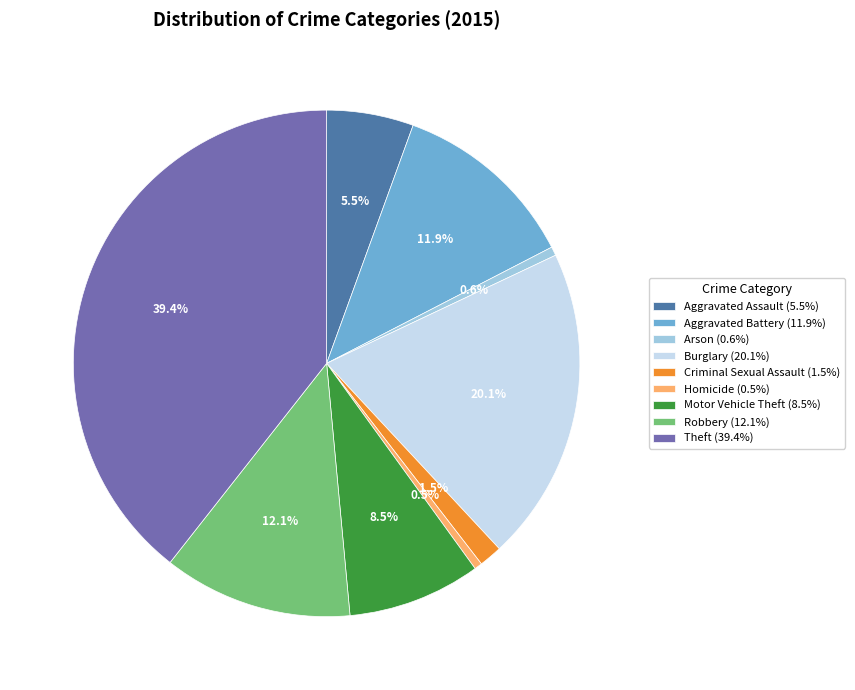

What percentage is NOT represented by Aggravated Battery?

88.1%